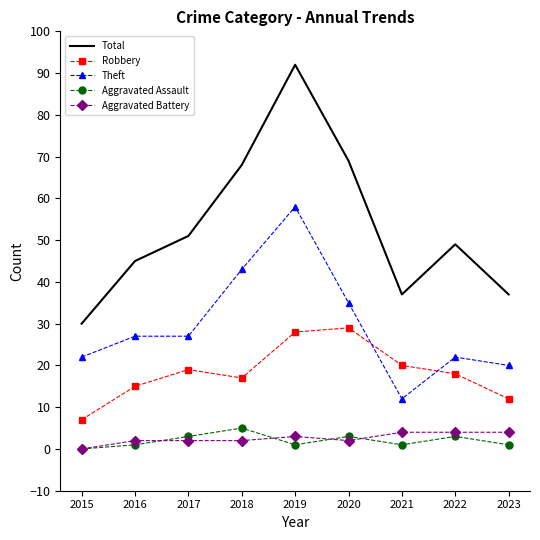

The Robbery series shows 20 at 2021. True or false?

True